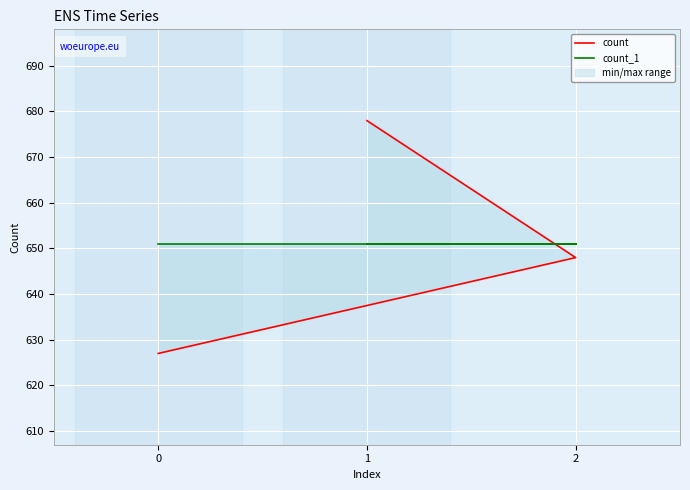

Rank the categories by count value from highest to lowest.

1, 2, 0